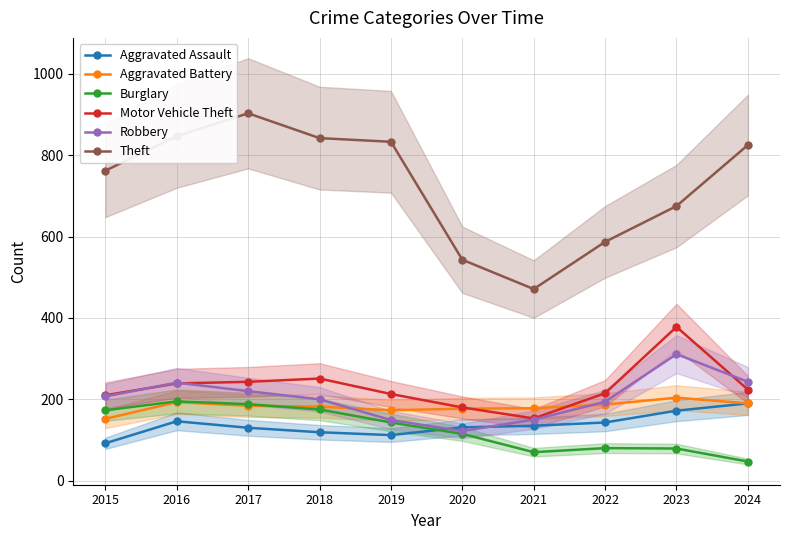

At which label does Burglary first exceed 143?

2015